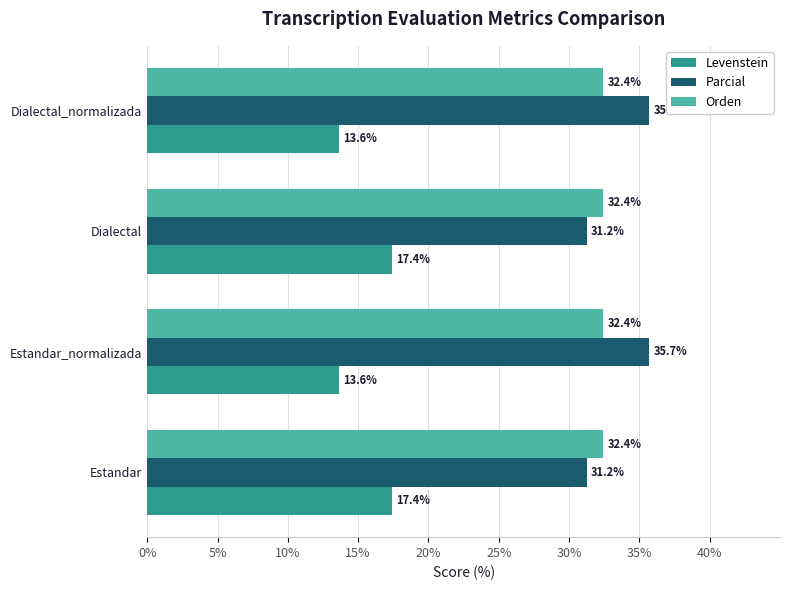

What is the difference between the maximum and second lowest values in the Parcial series?

4.5